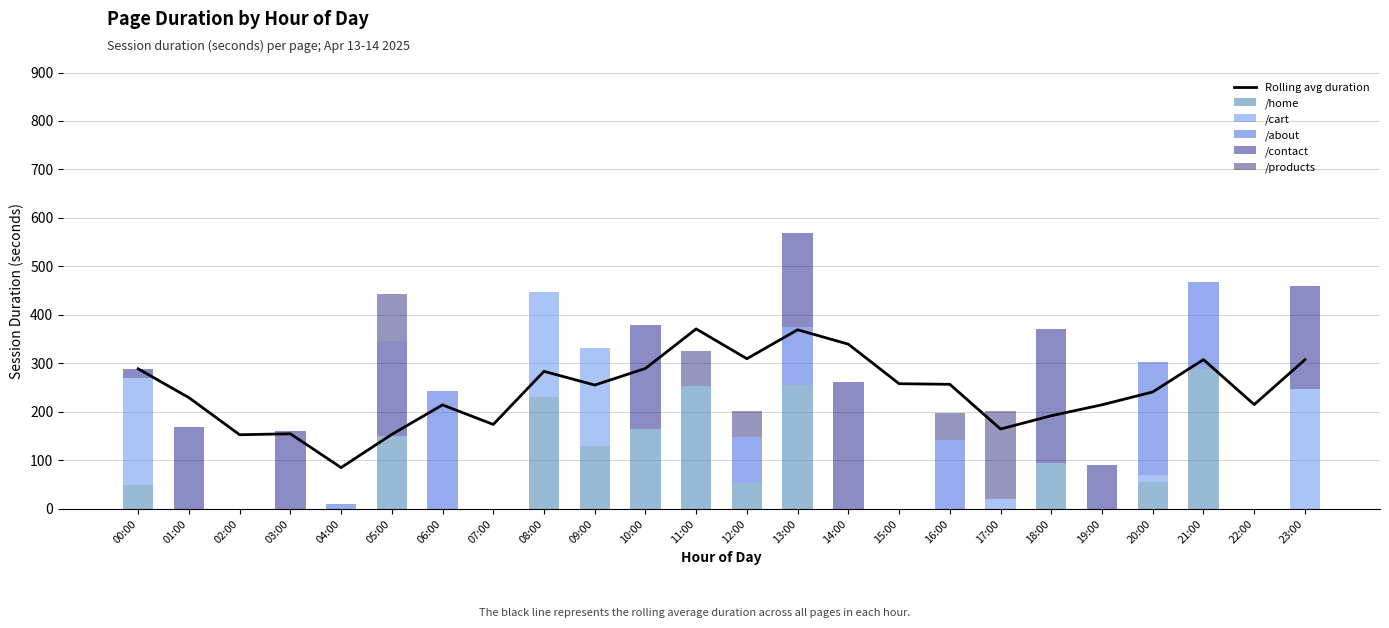

The value of /about at 10:00 is 0.0. True or false?

True